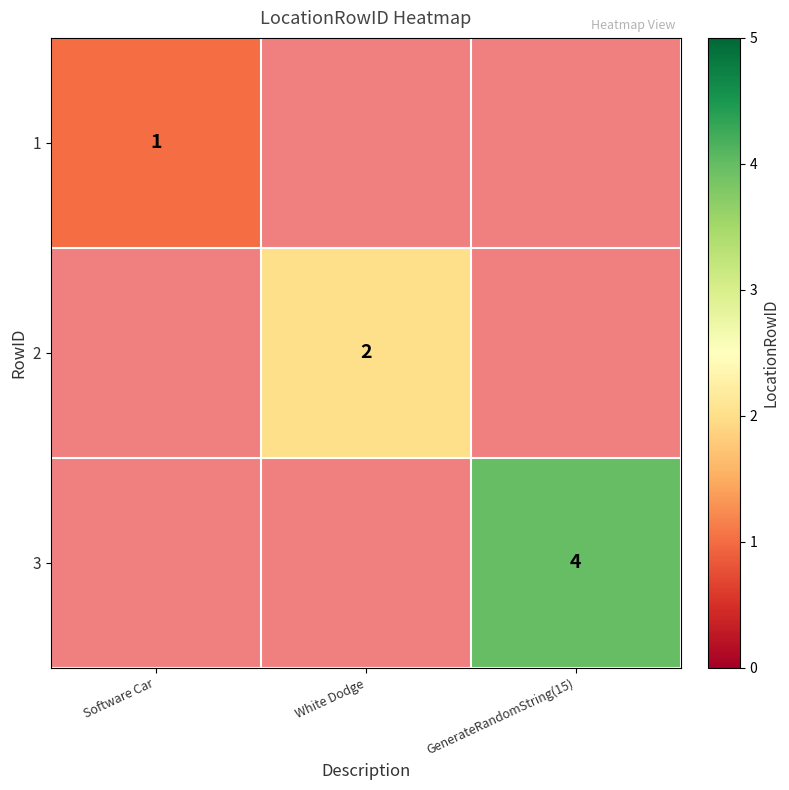

The value of 1 at Software Car is 2. True or false?

False